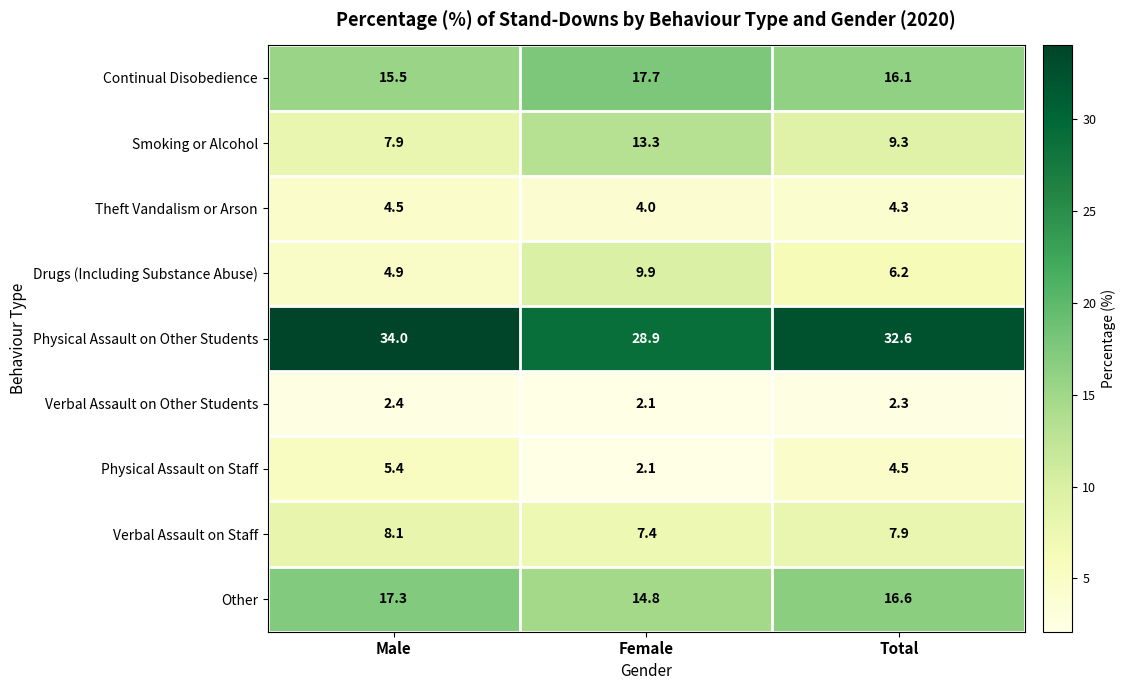

What is the sum of all Theft Vandalism or Arson values?

12.8